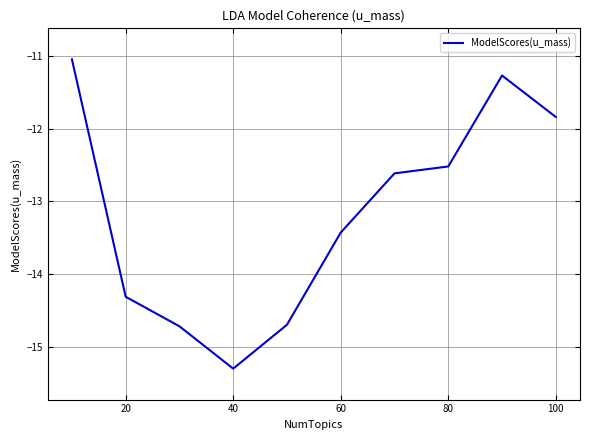

Does the chart have visible grid lines?

Yes